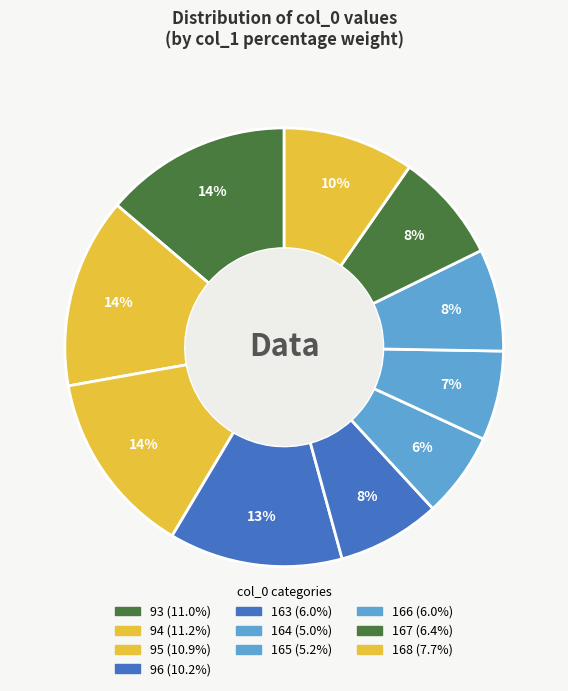

Rank the categories by value from highest to lowest.

94, 93, 95, 96, 168, 167, 163, 166, 165, 164